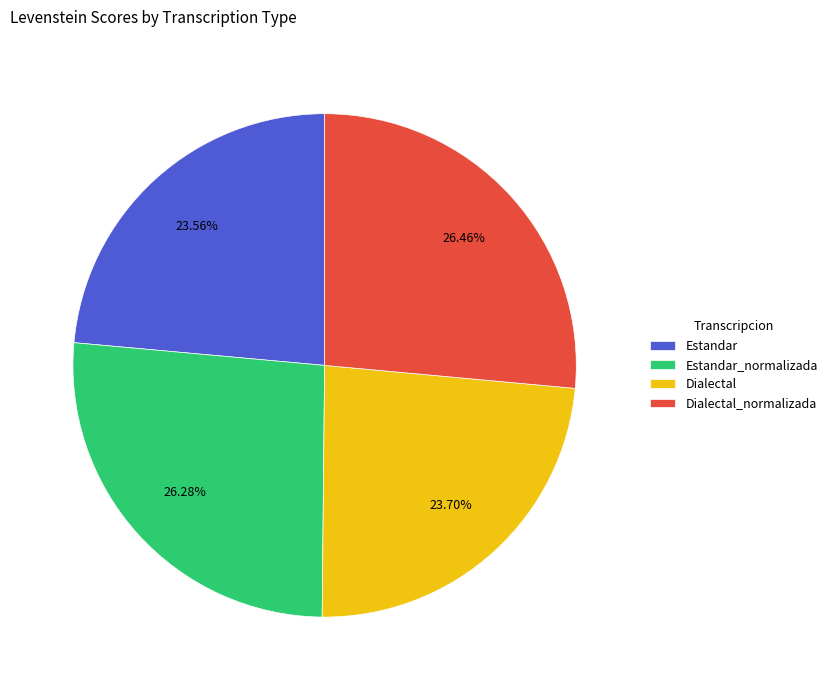

Is Dialectal the majority of the pie?

No